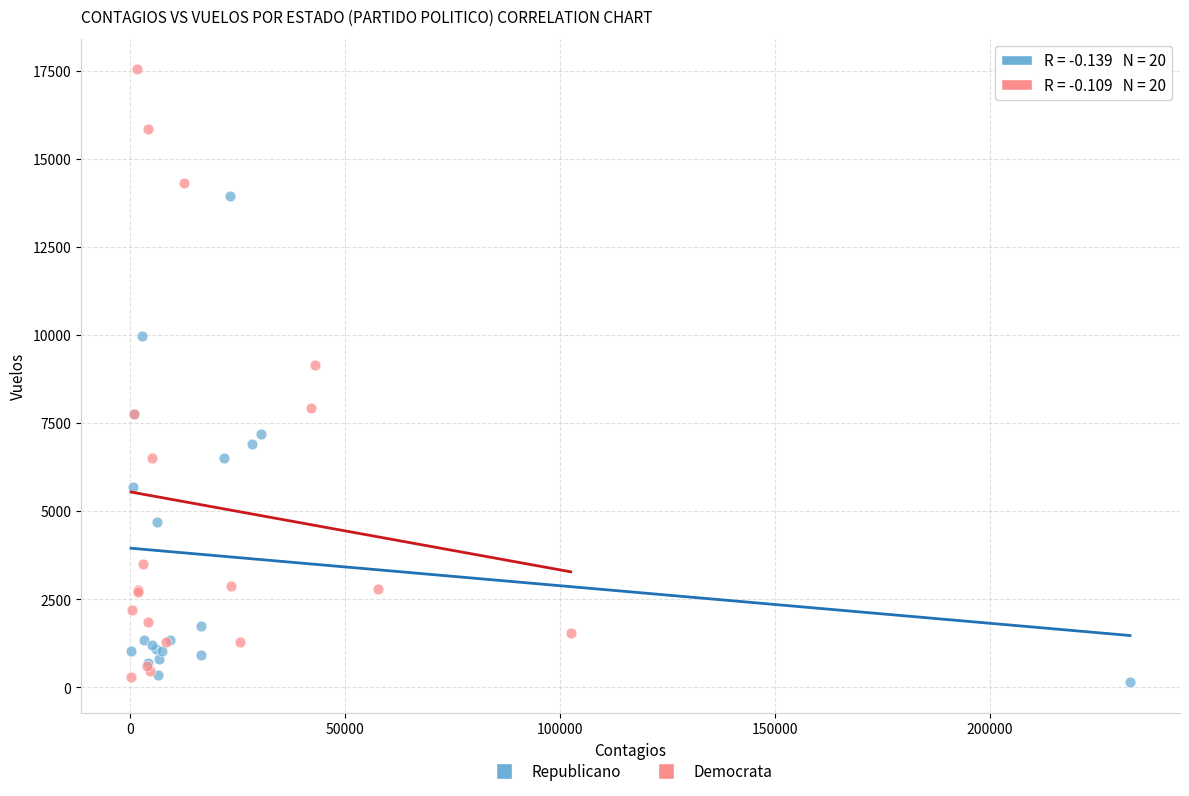

Which series has the widest spread of Y values?

Democrata